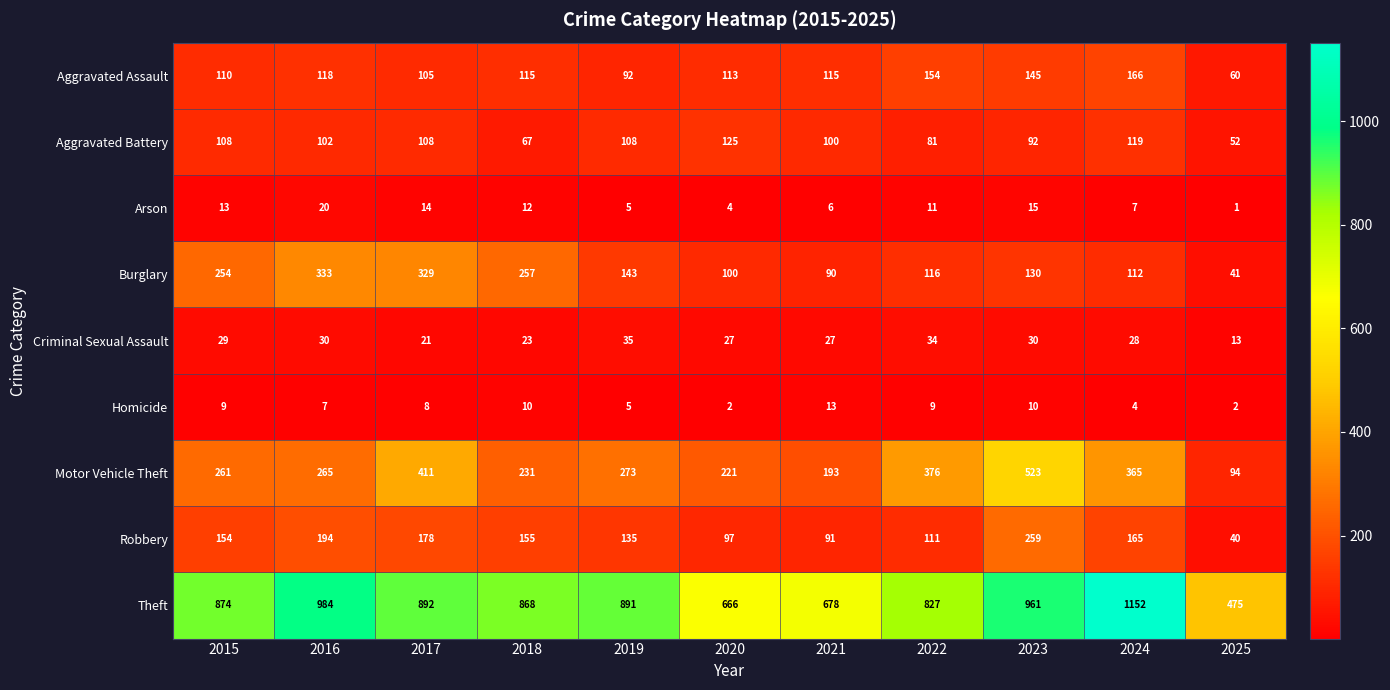

What value does the Robbery series have at 2017, to the nearest 10?

180